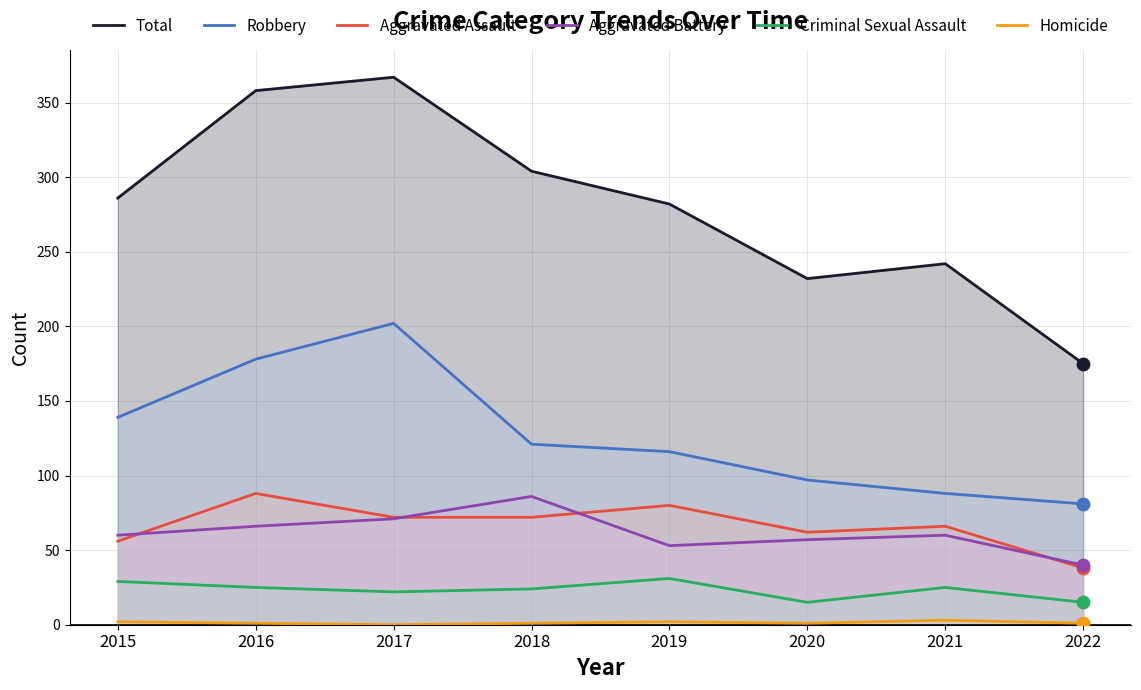

What are all the series names shown in the legend?

Total, Robbery, Aggravated Assault, Aggravated Battery, Criminal Sexual Assault, Homicide